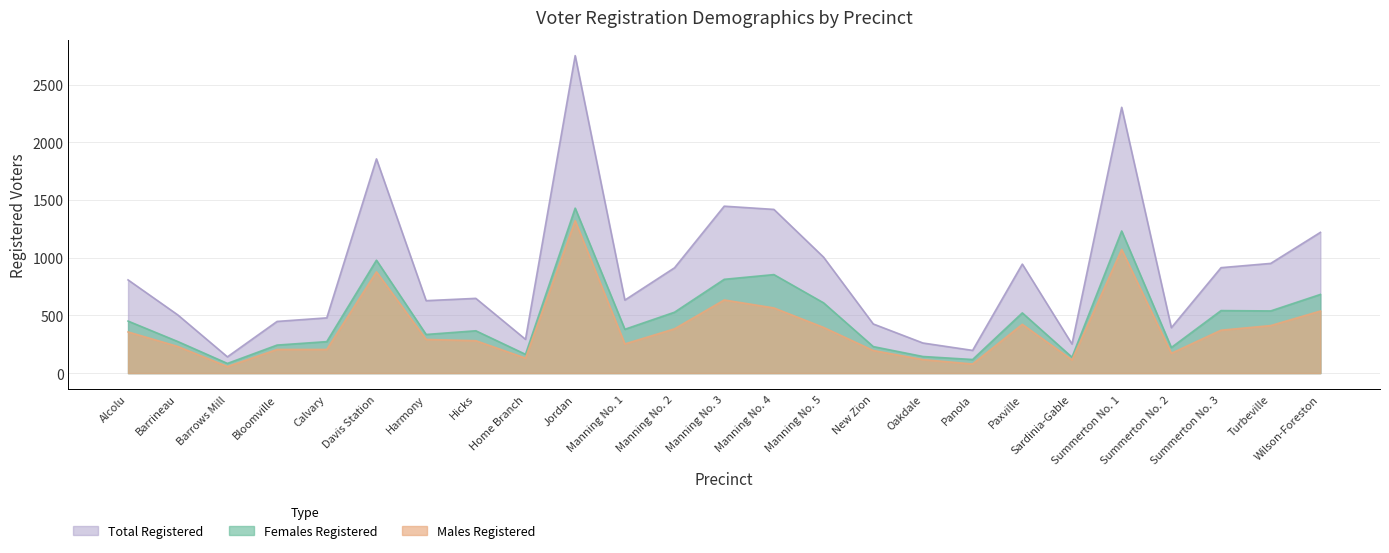

The value of Males Registered at Barrows Mill is 57. True or false?

True